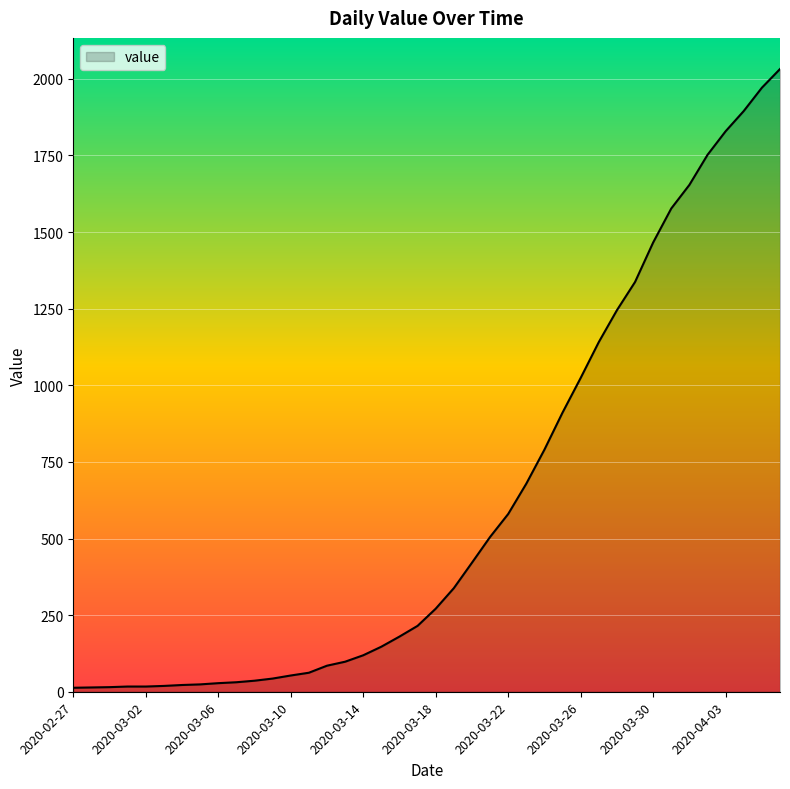

What is the average value?

616